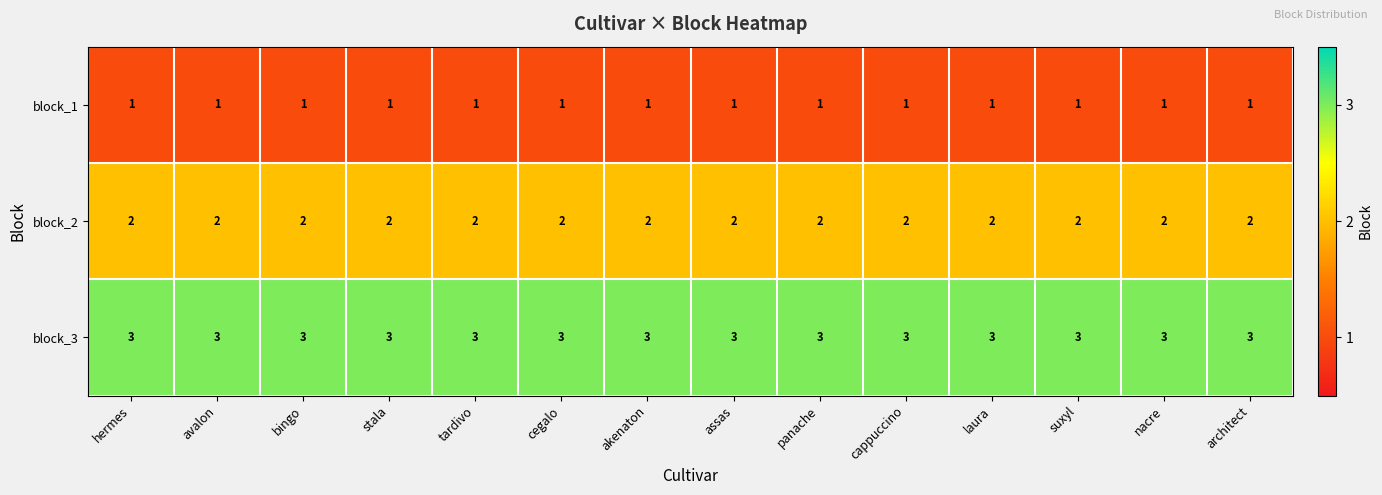

Read the block_3 value at tardivo.

3